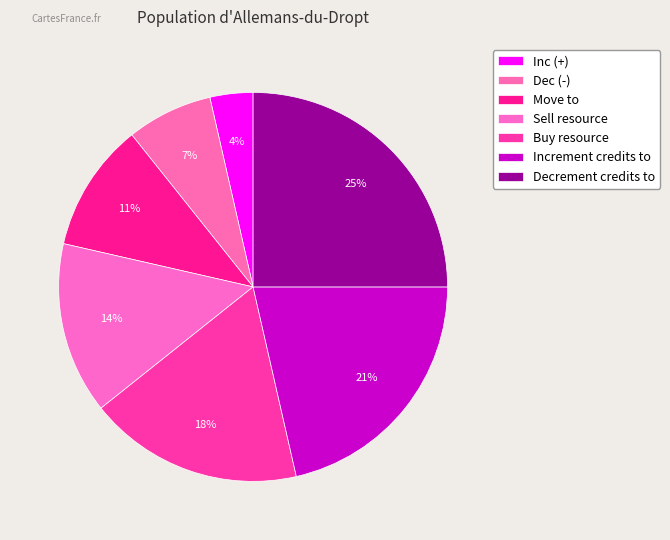

To the nearest percent, what percentage of the pie is Buy resource?

18%